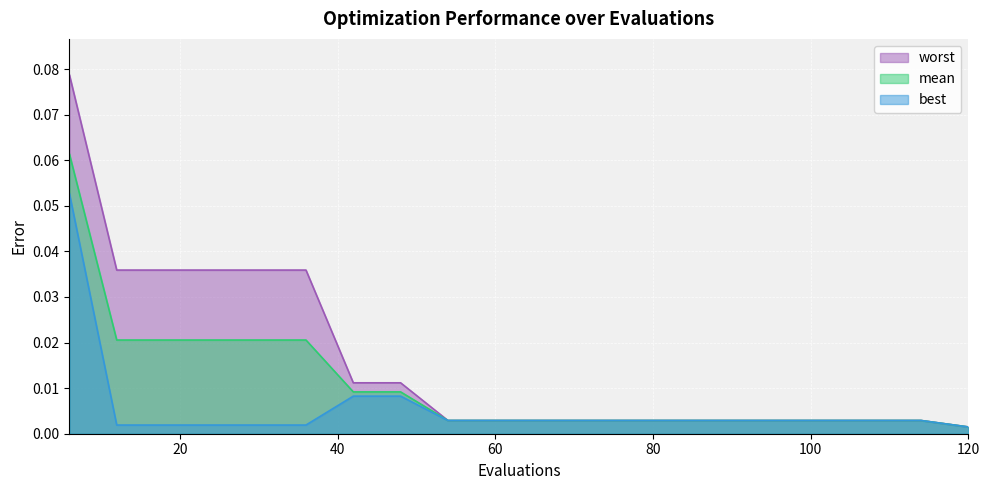

True or false: best and worst intersect in this chart.

False